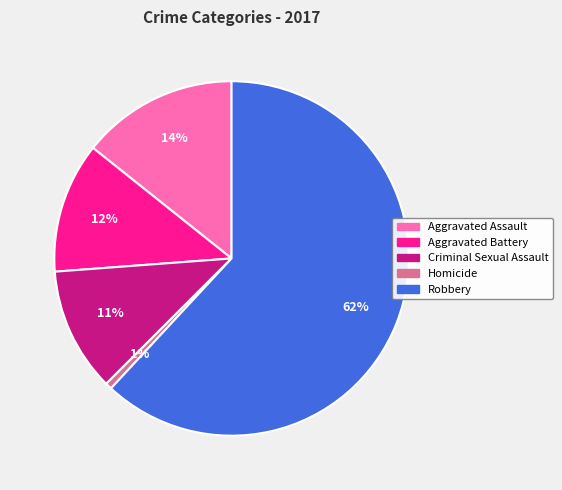

Rank the categories by value from lowest to highest.

Homicide, Criminal Sexual Assault, Aggravated Battery, Aggravated Assault, Robbery